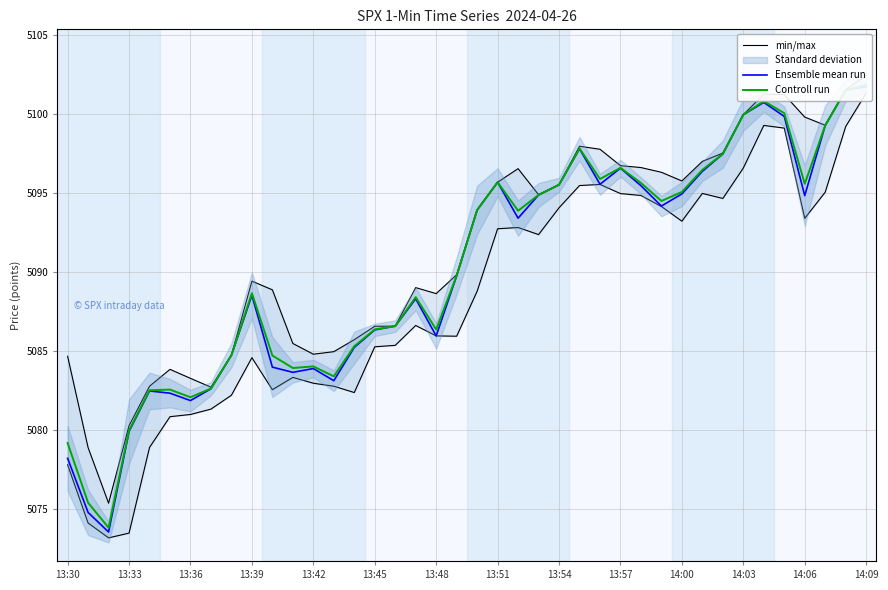

What position from the right is 29?

11